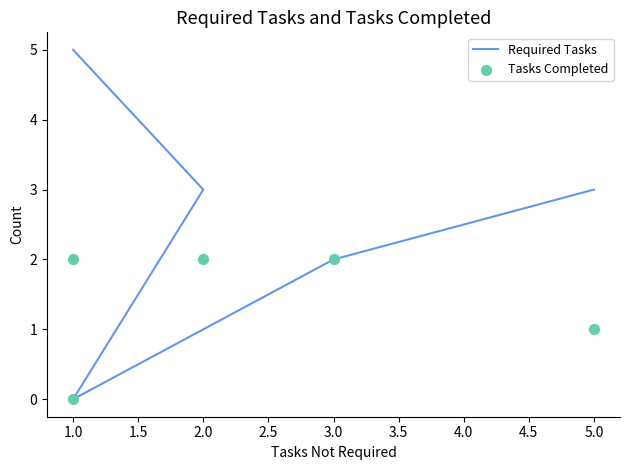

Which series has the largest total across all categories?

Required Tasks